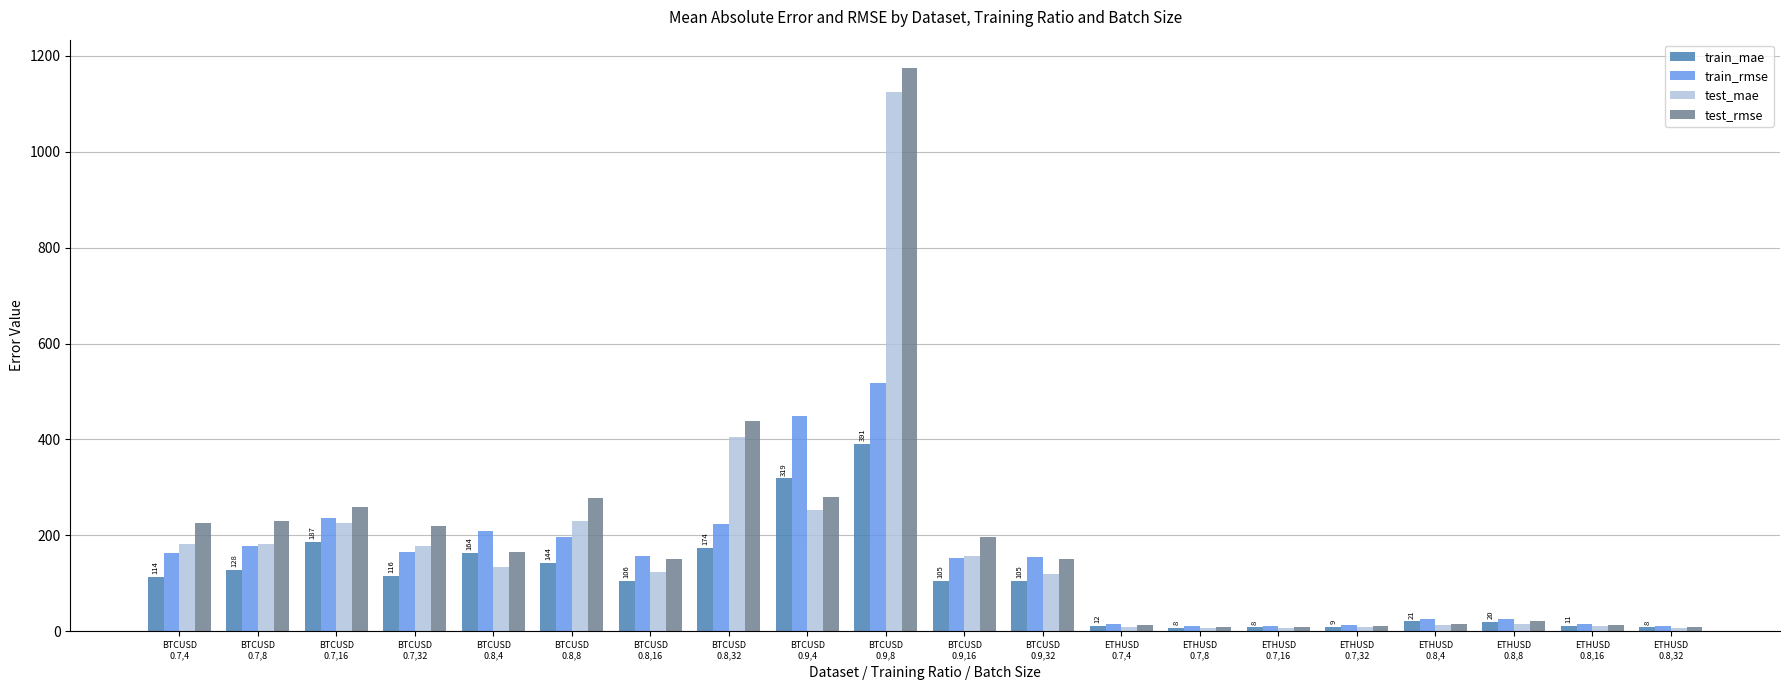

Which series has the widest spread of values?

test_rmse